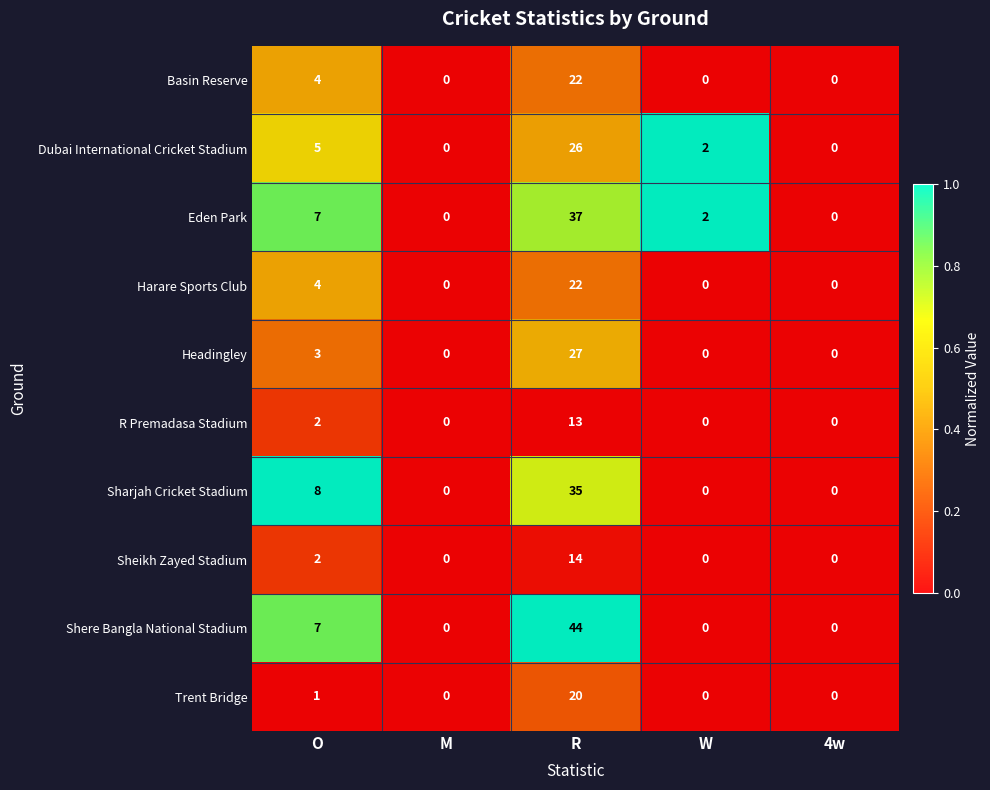

What is the difference between the second highest and minimum values in the Eden Park series?

7